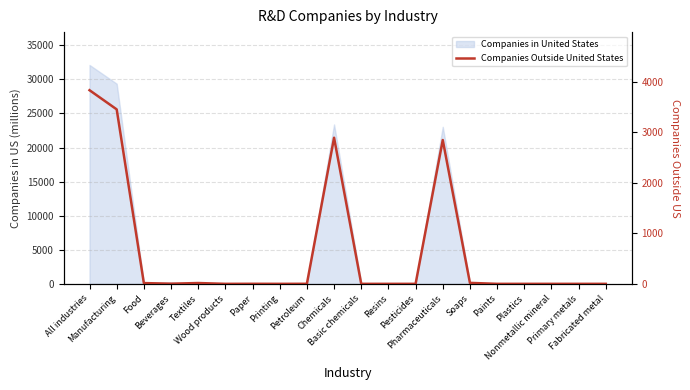

At which label does the data first exceed 1?

All industries